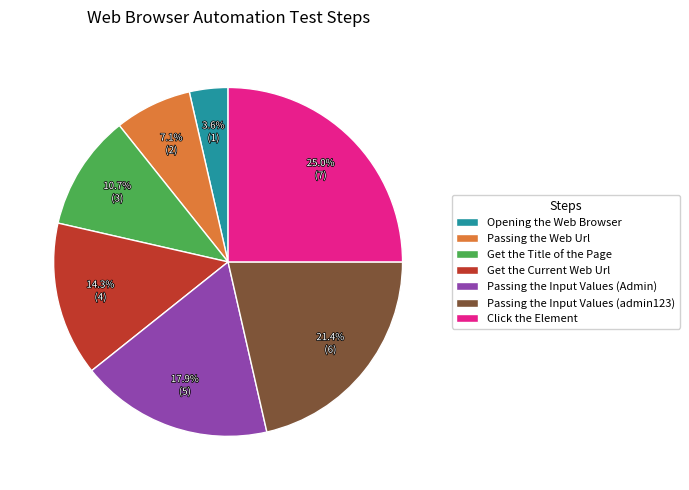

What percentage do Get the Current Web Url and Passing the Input Values (admin123) together represent?

35.7%